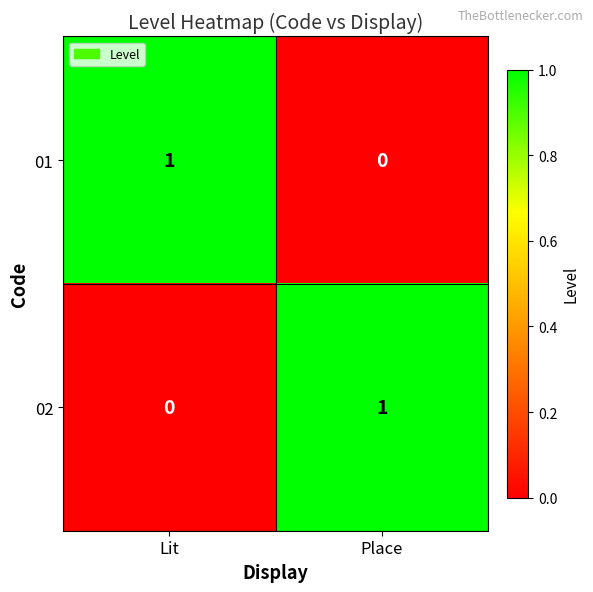

At how many categories does at least one series exceed 0?

2